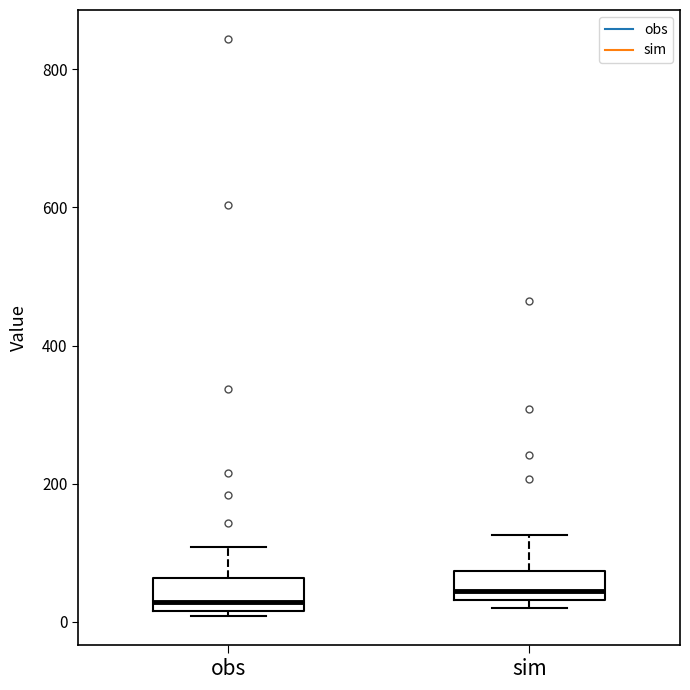

Reading left to right, read every box against the y-axis: the position of its median line, the range the box covers, and the ends of its whiskers. The values are not printed on the chart, so give them approximately, as read against the axis.

obs: median 20 (just above the box's lower edge), box 20 to 60, whiskers 0 to 100
sim: median 40 (just above the box's lower edge), box 40 to 80, whiskers 20 to 120